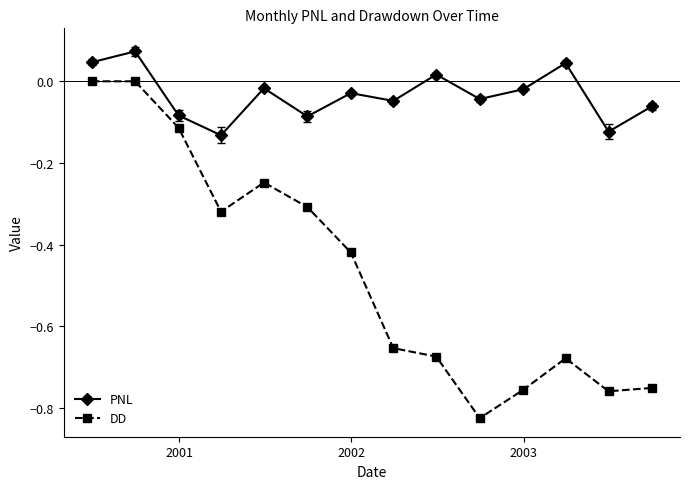

List the series in order of their peak value, highest first.

PNL, DD